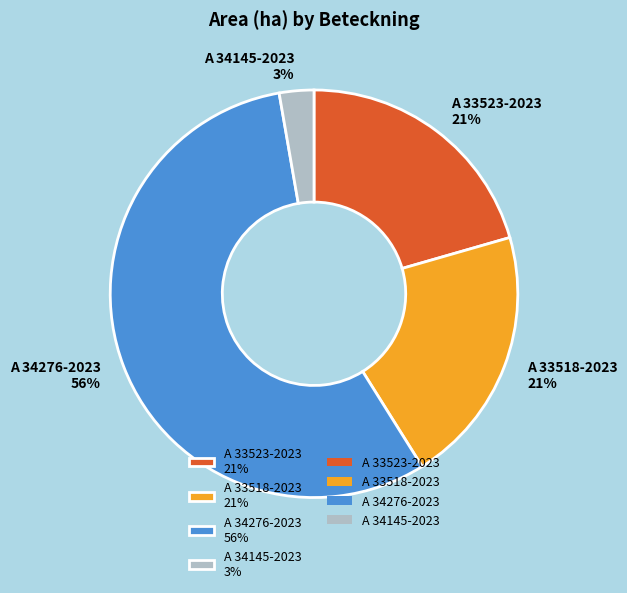

How many segments does this pie chart have?

4